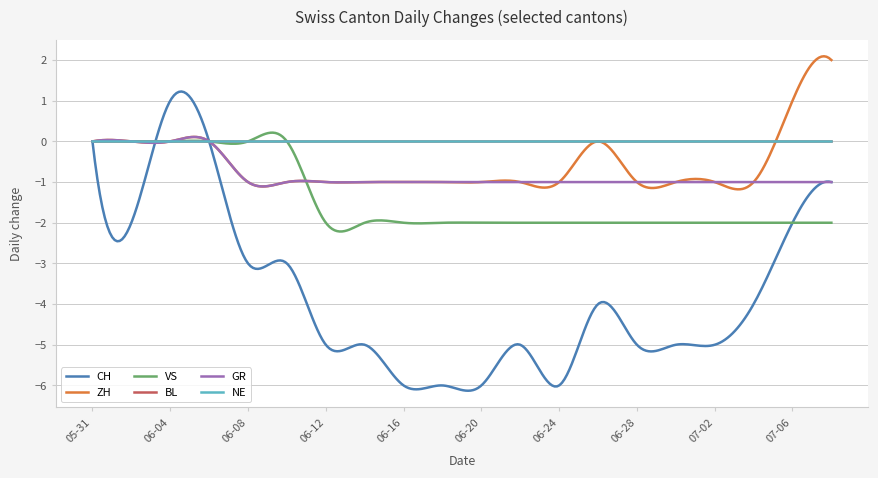

Is this an area chart (filled region under the line)?

No